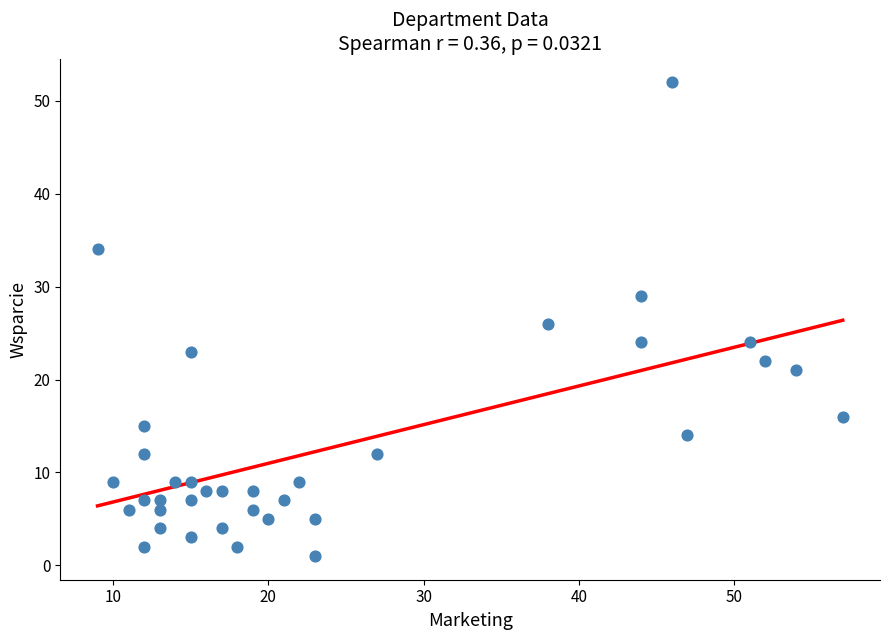

What is the range of X values (max minus min)?

48